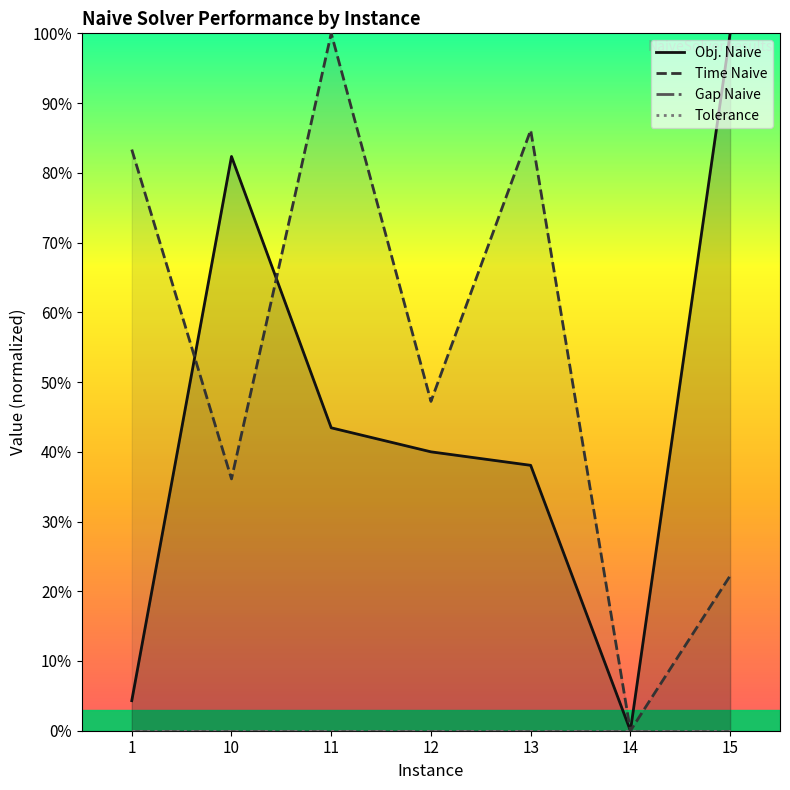

Which series has the largest total across all categories?

Time Naive